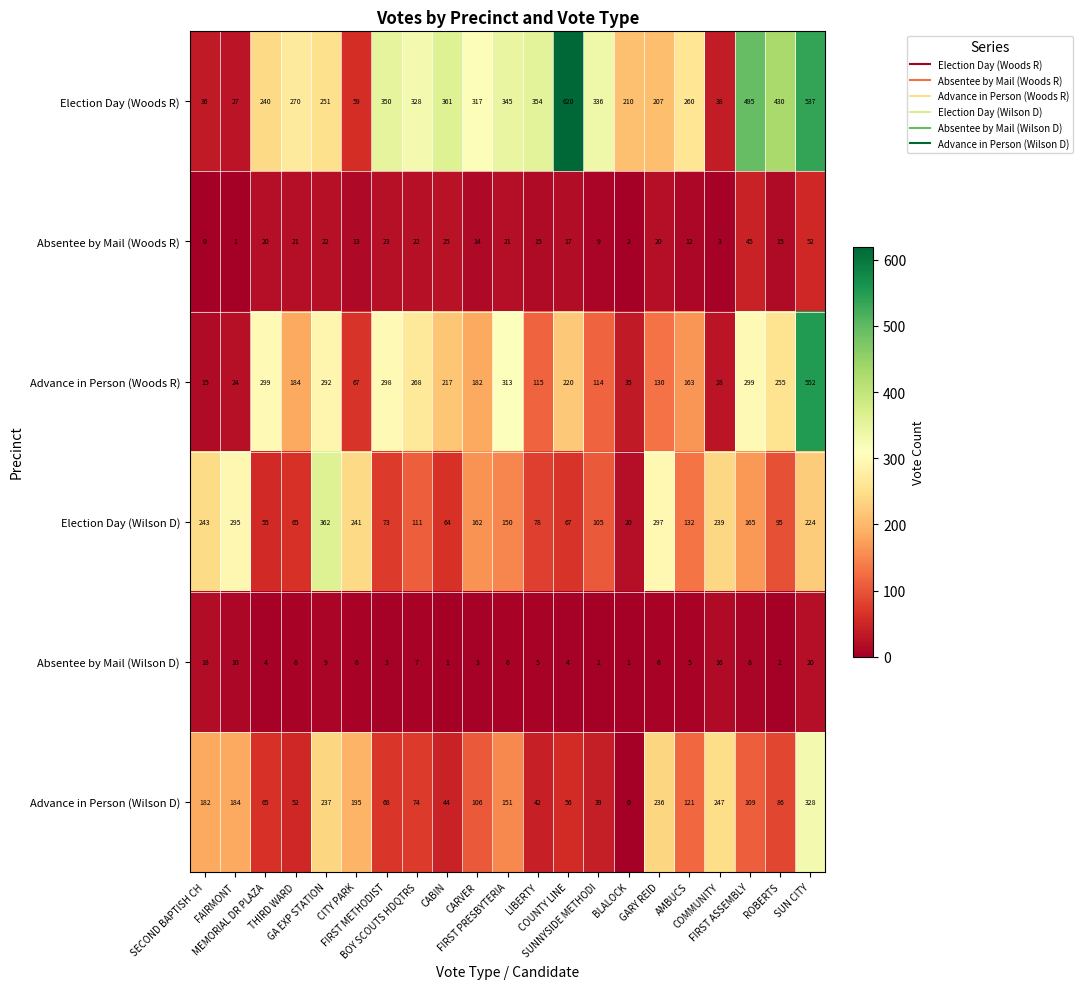

At how many categories does at least one series exceed 291?

15